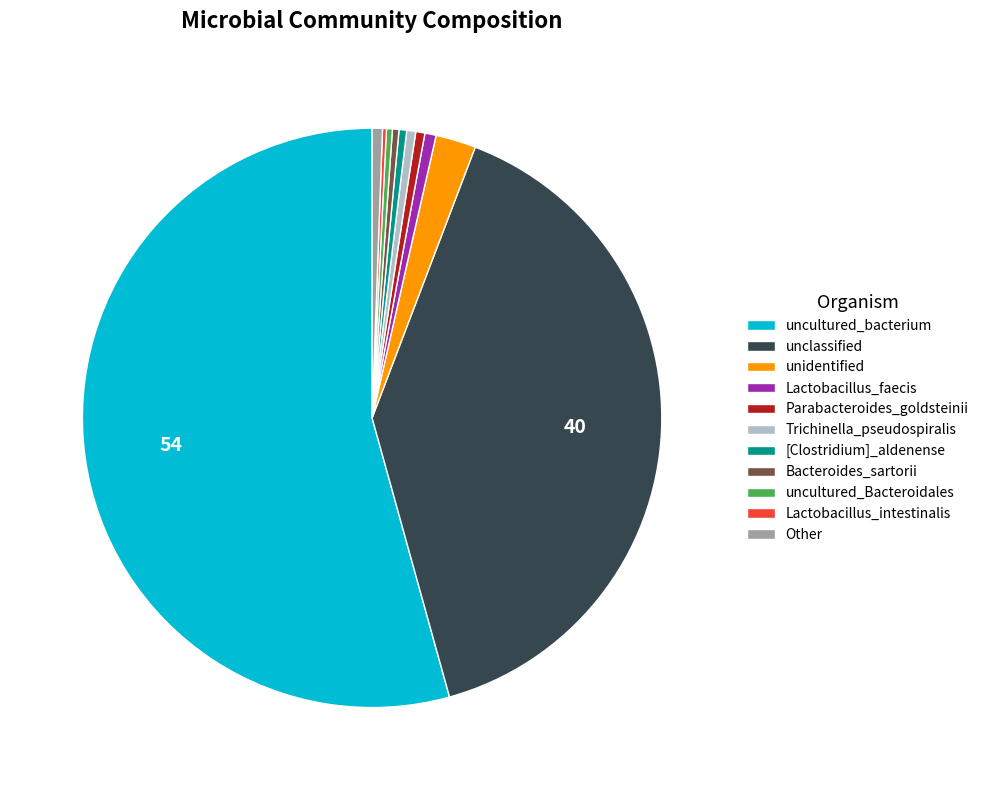

What is the largest slice in the pie chart?

uncultured_bacterium